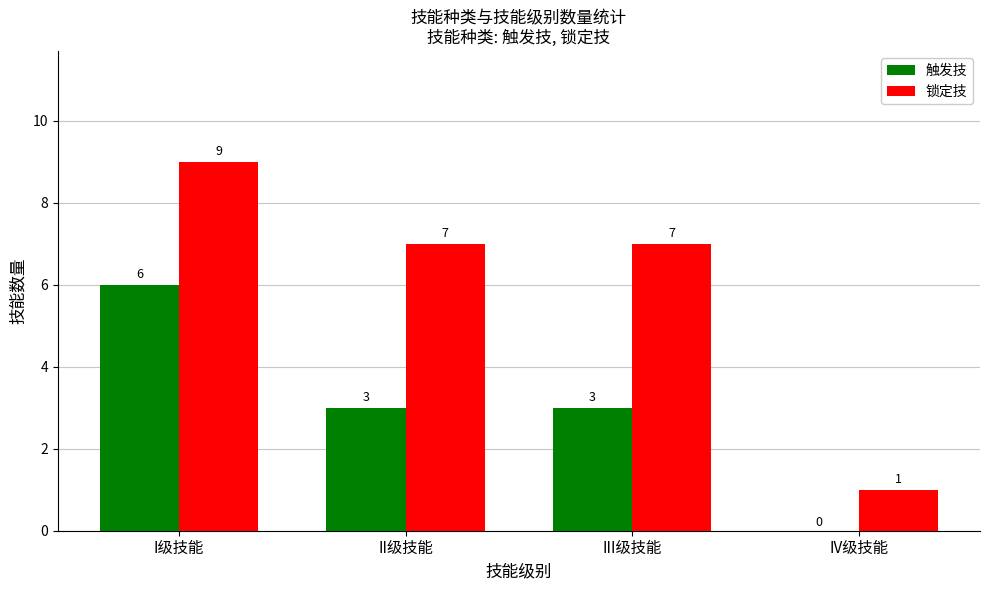

Is the value of 触发技 at I级技能 greater than the value of 锁定技 at III级技能?

No